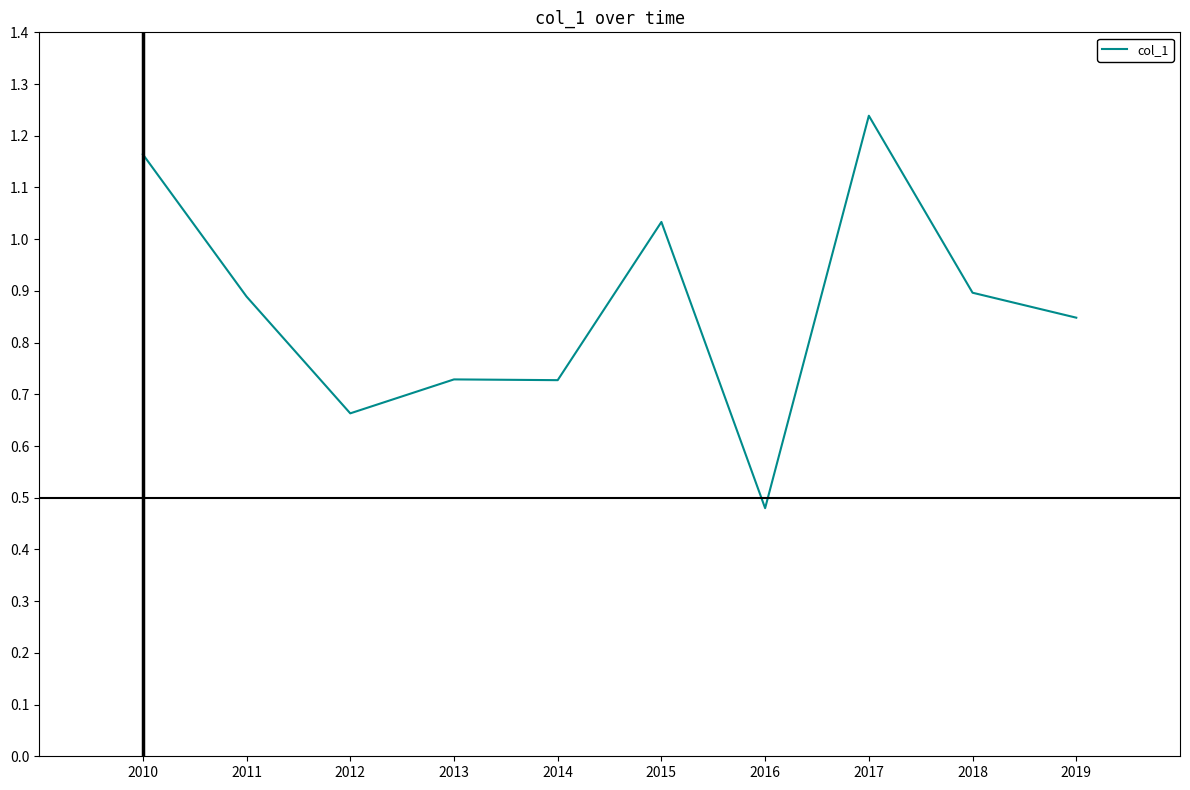

The value at 2011 is 0.9. True or false?

True